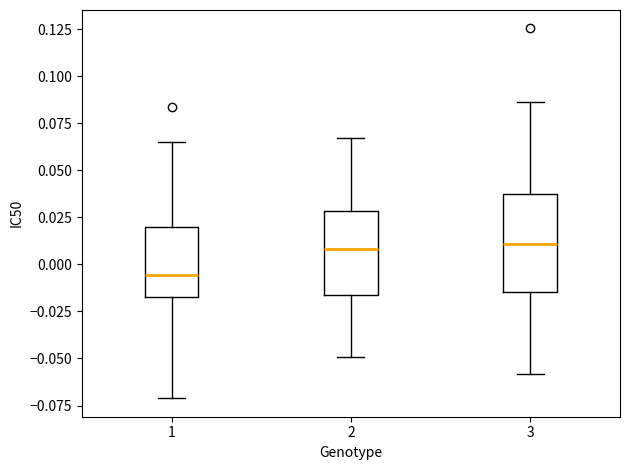

Reading left to right, read every box against the y-axis: the position of its median line, the range the box covers, and the ends of its whiskers. The values are not printed on the chart, so give them approximately, as read against the axis.

1: median -0.005, box -0.015 to 0.020, whiskers -0.070 to 0.065
2: median 0.010, box -0.015 to 0.030, whiskers -0.050 to 0.065
3: median 0.010, box -0.015 to 0.035, whiskers -0.060 to 0.085